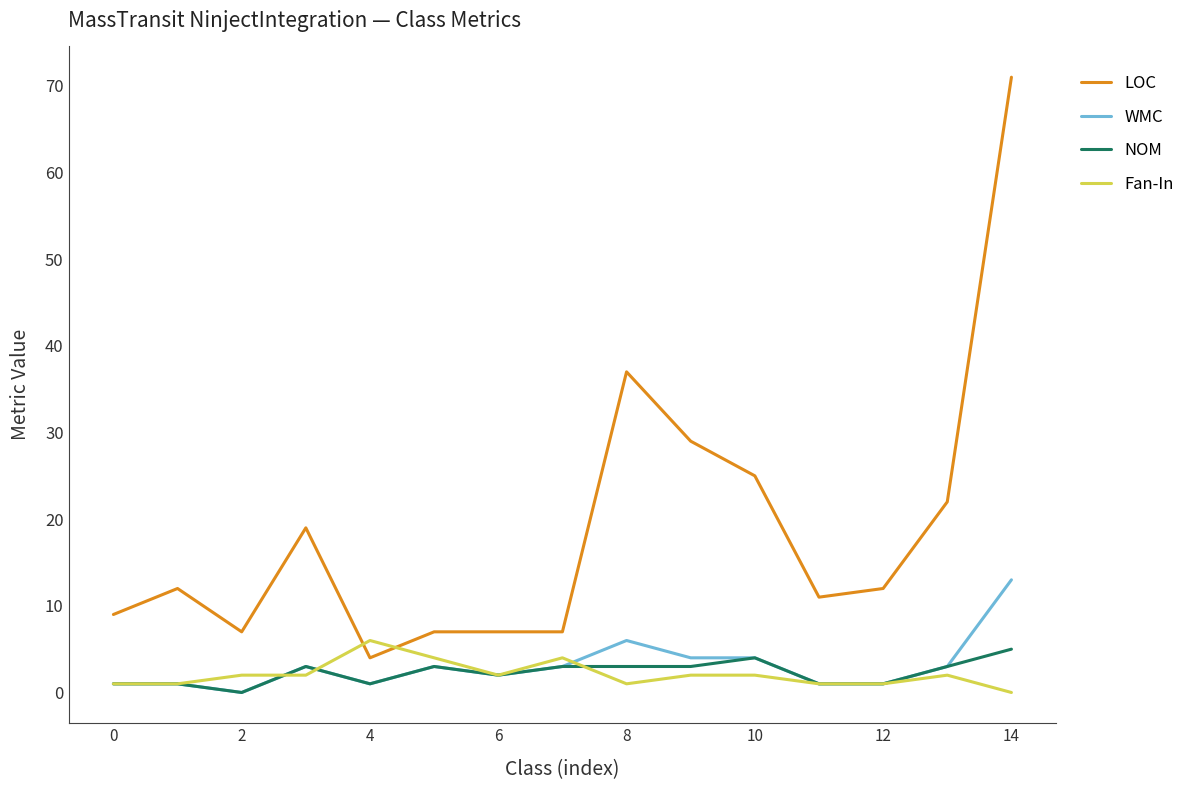

True or false: LOC and Fan-In cross at least once.

True